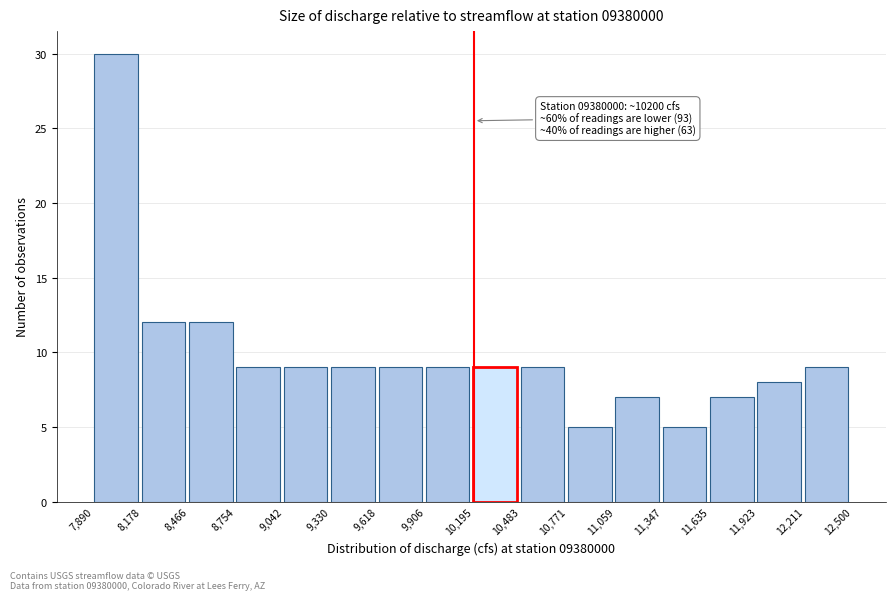

Over which range of the x-axis is the bar tallest?

7,890 to 8,178